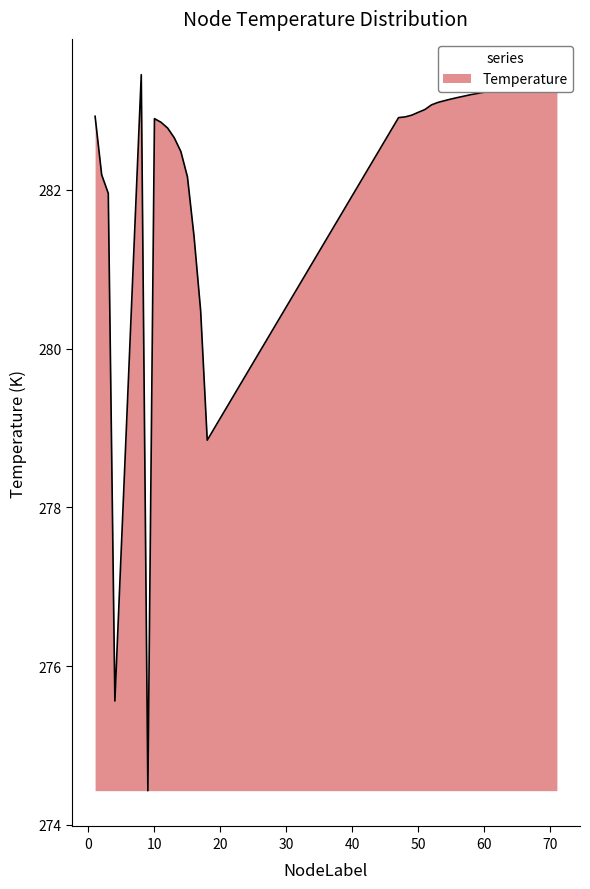

What is the smallest value displayed?

274.4